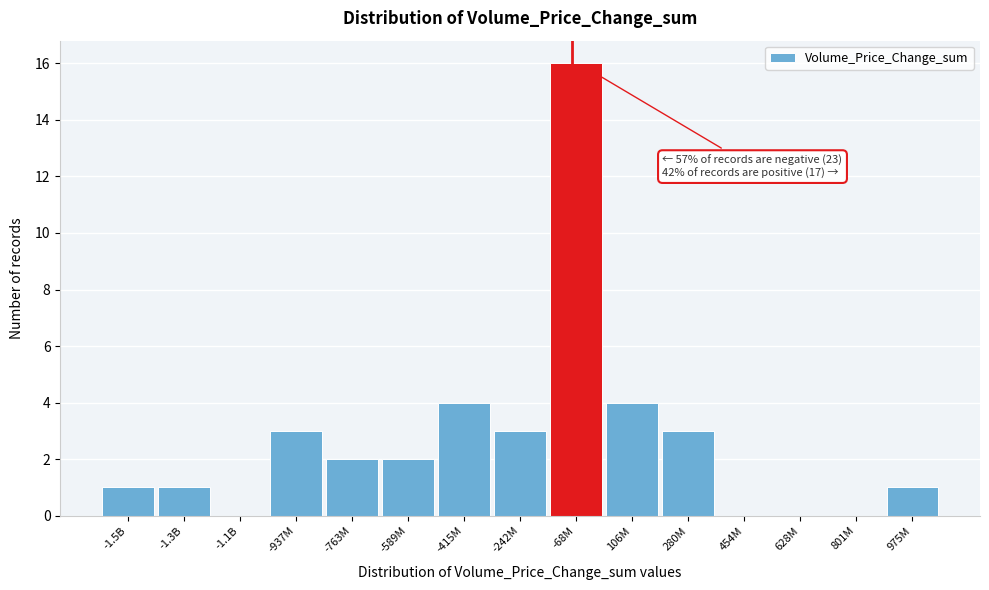

Reading right to left, list all the values displayed in this chart.

975M=1	801M=0	628M=0	454M=0	280M=3	106M=4	-68M=16	-242M=3	-415M=4	-589M=2	-763M=2	-937M=3	-1.1B=0	-1.3B=1	-1.5B=1